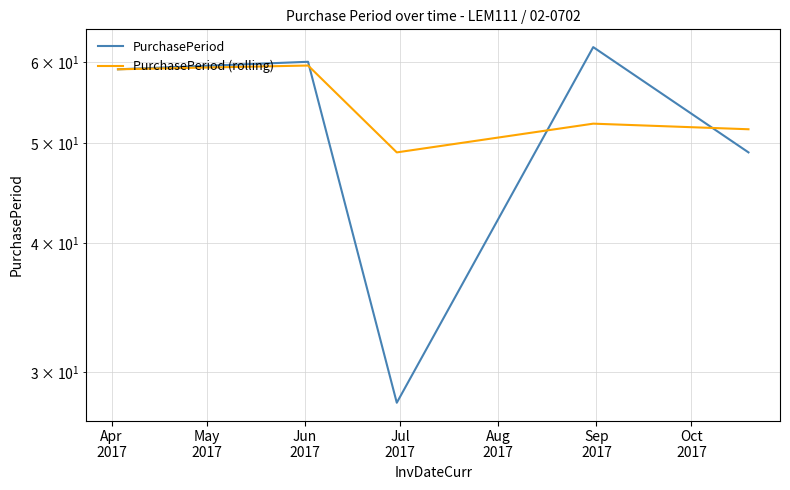

In PurchasePeriod (rolling), how many points are higher than both neighbors (excluding endpoints)?

2